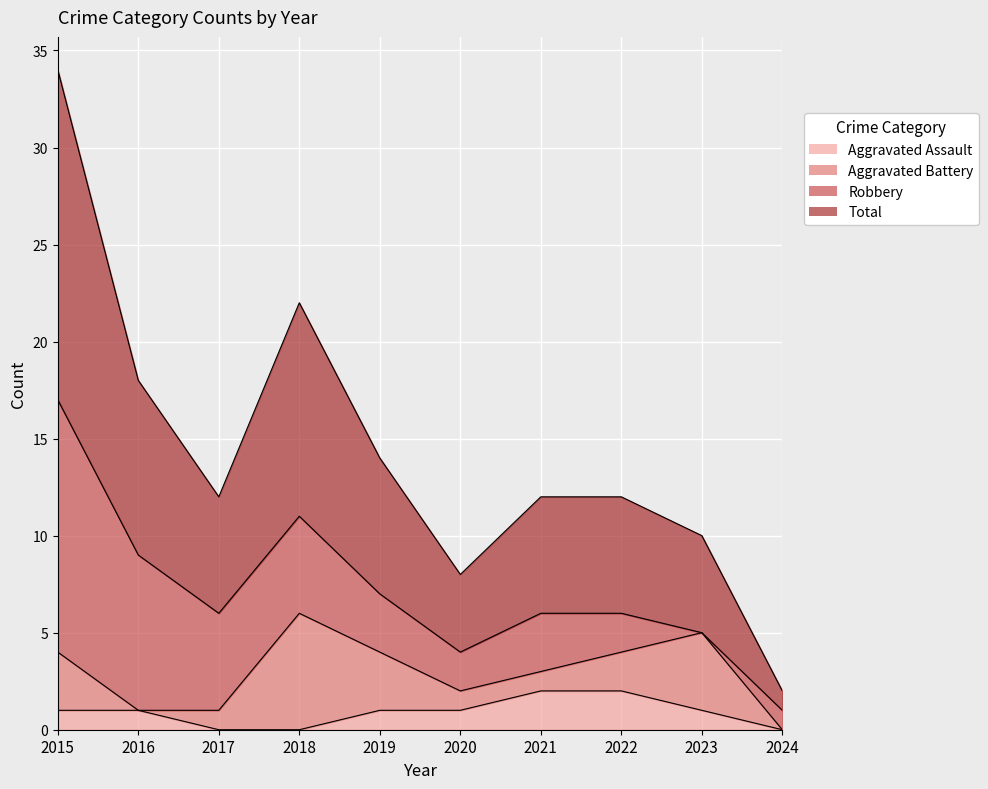

What is the total value across all series at 2016?

10